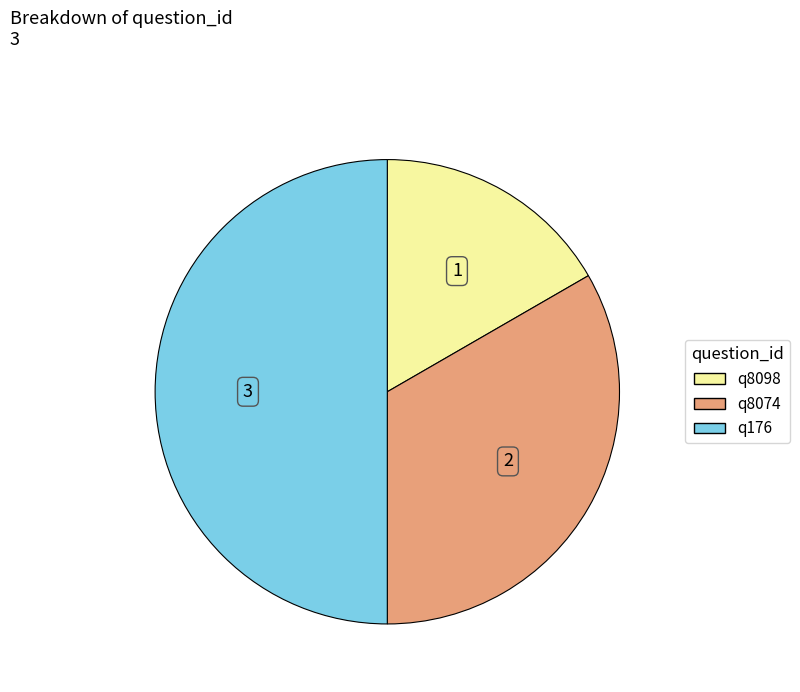

Does q8074 represent more than half of the total?

No